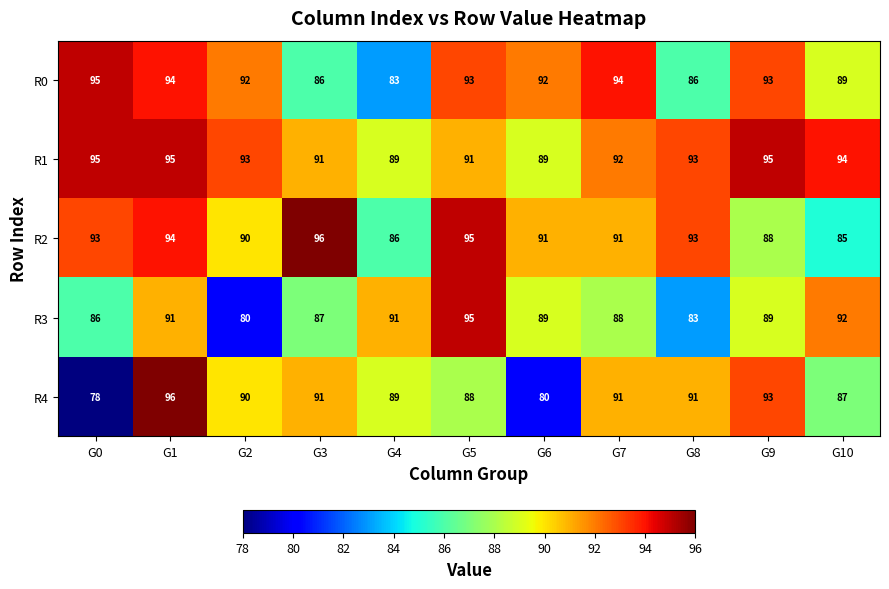

What is the difference between the highest and lowest values at G9?

7